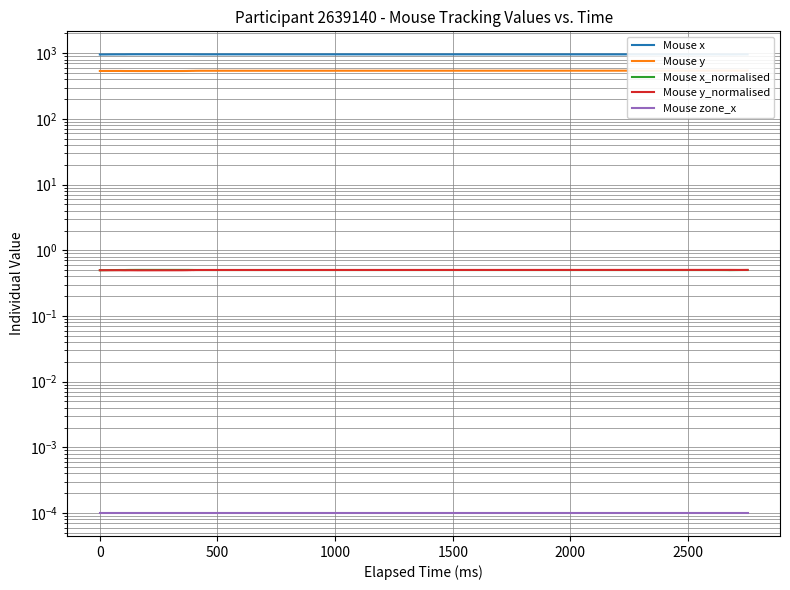

Reading left to right, extract all data points from this chart.

Mouse x: 956.0	957.0	958.0	959.0	960.0	961.0	961.0	962.0	963.0	964.0	964.0	964.0	964.0	963.0	963.0	962.0	962.0	961.0	961.0	960.0	959.0	958.0	961.0	961.0
Mouse y: 537.0	537.0	537.0	537.0	537.0	537.0	536.0	536.0	536.0	535.0	536.0	537.0	538.0	538.0	539.0	539.0	540.0	541.0	541.0	543.0	543.0	543.0	542.0	543.0
Mouse x_normalised: 0.5	0.5	0.5	0.5	0.5	0.5	0.5	0.5	0.5	0.5	0.5	0.5	0.5	0.5	0.5	0.5	0.5	0.5	0.5	0.5	0.5	0.5	0.5	0.5
Mouse y_normalised: 0.5	0.5	0.5	0.5	0.5	0.5	0.5	0.5	0.5	0.5	0.5	0.5	0.5	0.5	0.5	0.5	0.5	0.5	0.5	0.5	0.5	0.5	0.5	0.5
Mouse zone_x: 0.0	0.0	0.0	0.0	0.0	0.0	0.0	0.0	0.0	0.0	0.0	0.0	0.0	0.0	0.0	0.0	0.0	0.0	0.0	0.0	0.0	0.0	0.0	0.0